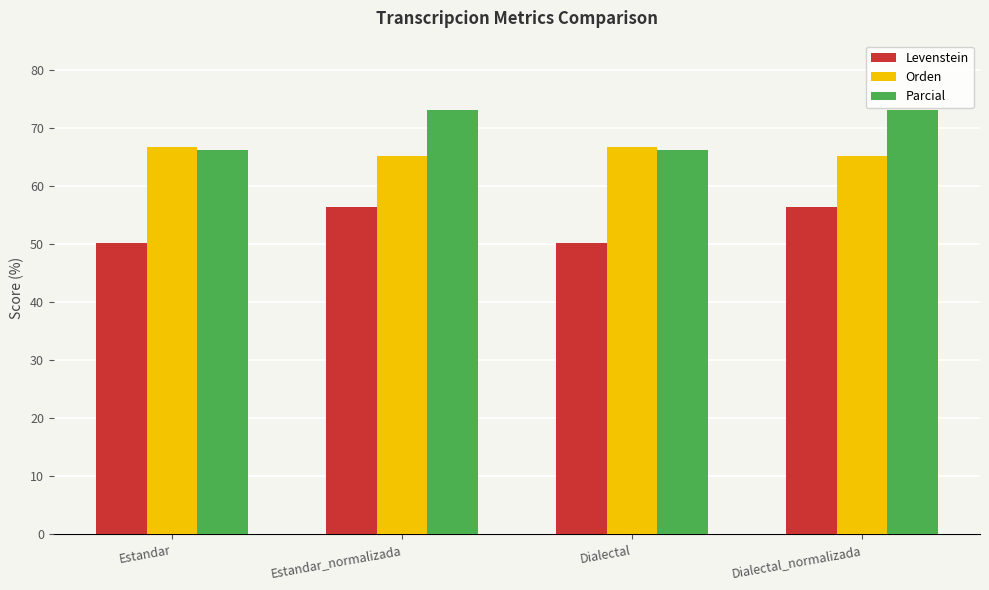

What is the sum of all Parcial values?

278.4